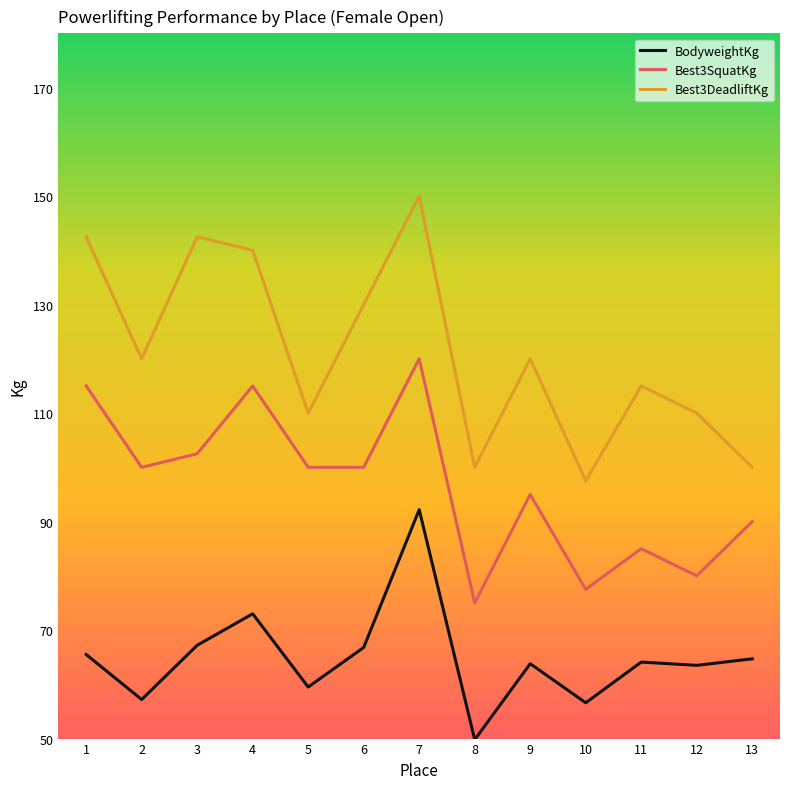

What is the sum of the Best3SquatKg values at 8 and 13?

165.0